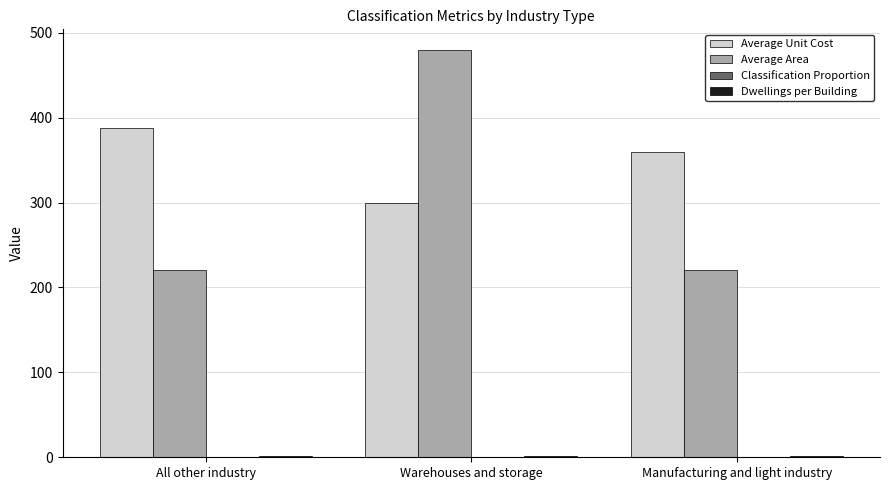

Which category has the highest value across all series?

Warehouses and storage